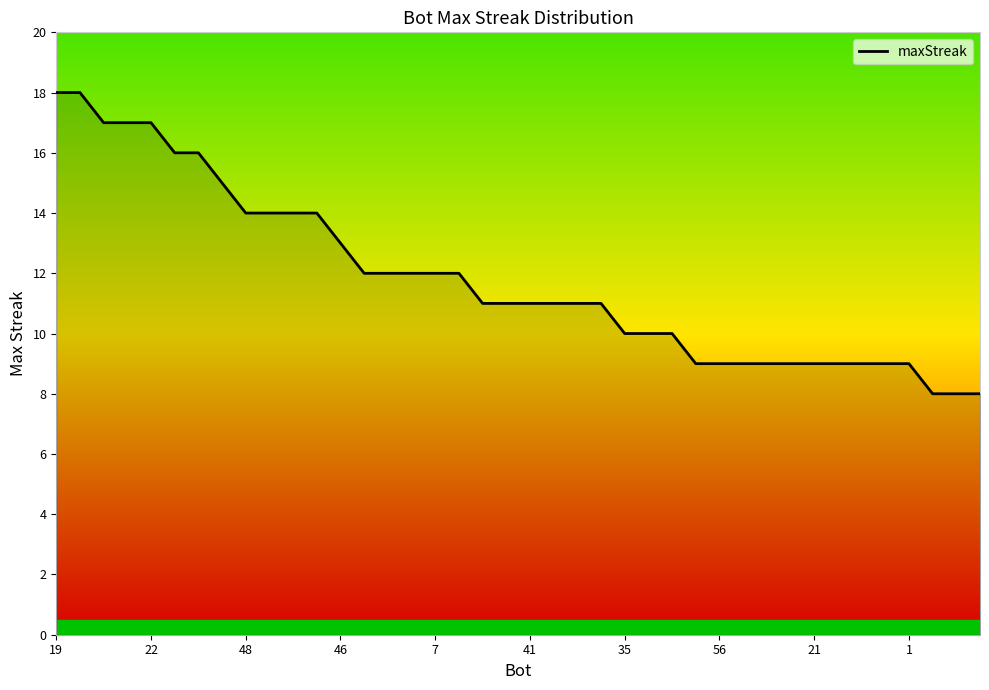

What is the smallest value displayed?

8